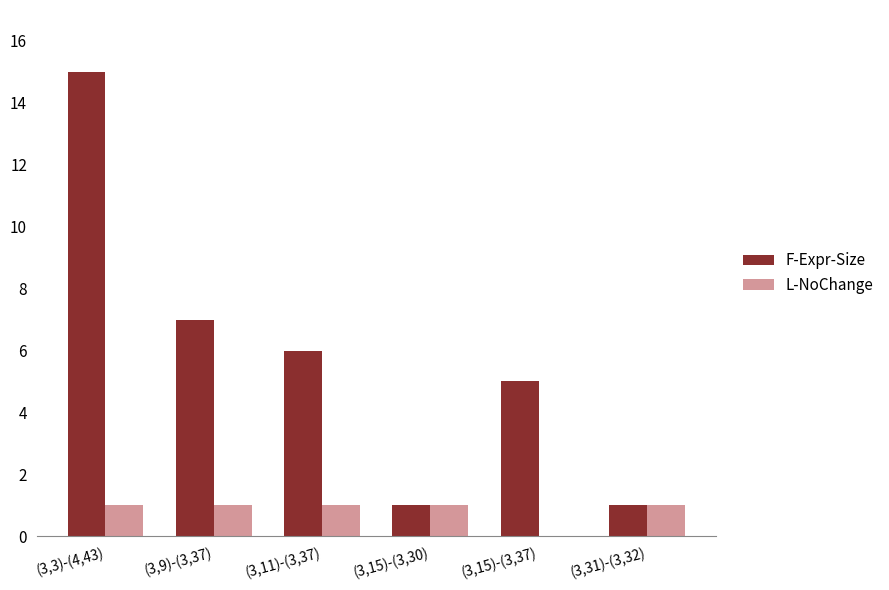

At which category is the sum across all series the highest?

(3,3)-(4,43)